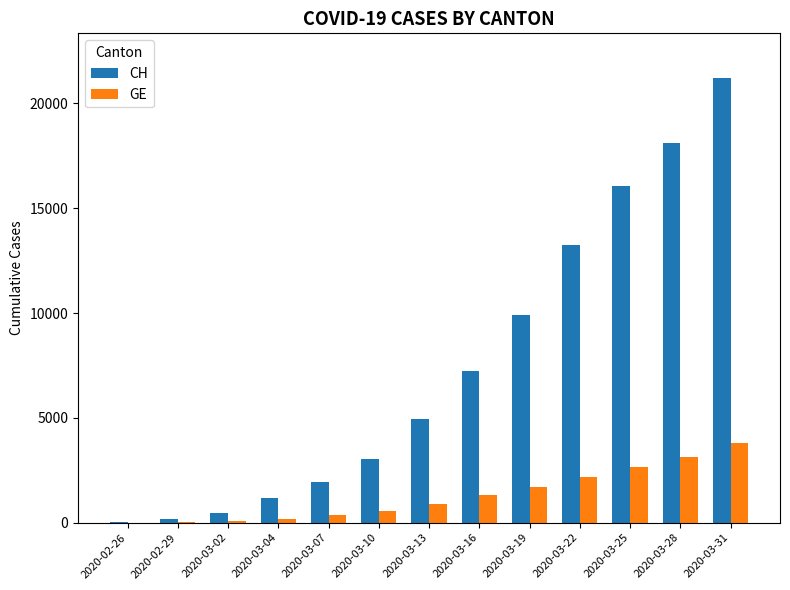

Between 2020-02-26 and 2020-03-10, which series saw the biggest shift?

CH